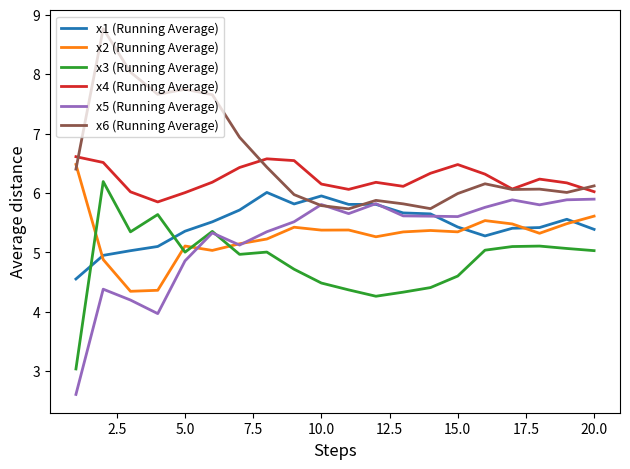

What are all the series names shown in the legend?

x1 (Running Average), x2 (Running Average), x3 (Running Average), x4 (Running Average), x5 (Running Average), x6 (Running Average)